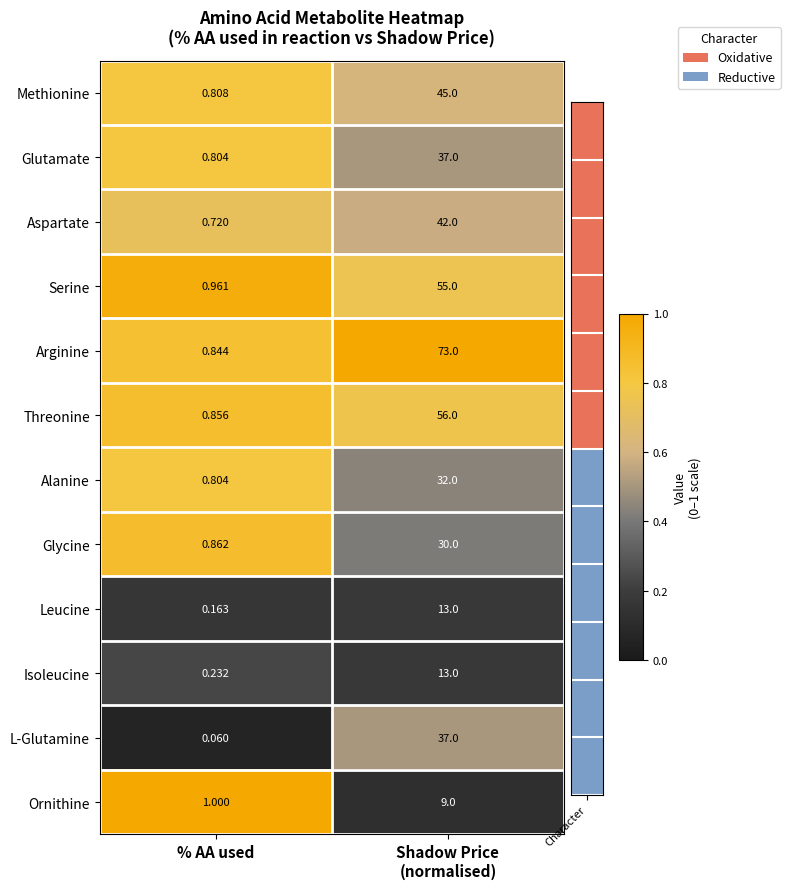

Which series has the widest spread of values?

Arginine